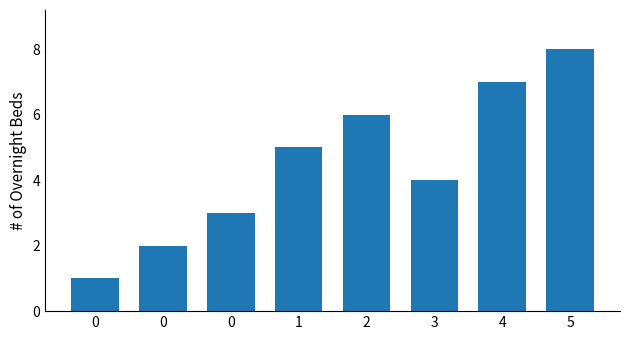

Reading left to right, what are all the values shown in this chart?

1	2	3	5	6	4	7	8